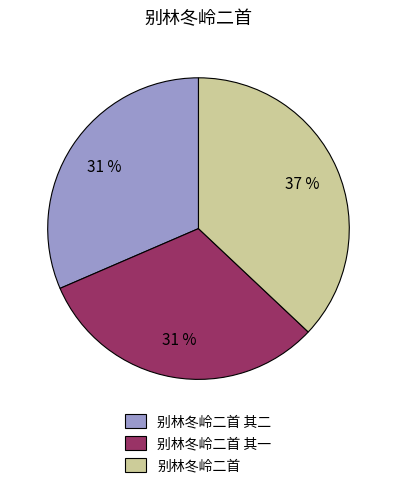

Between 别林冬岭二首 其一 and 别林冬岭二首, which is larger?

别林冬岭二首